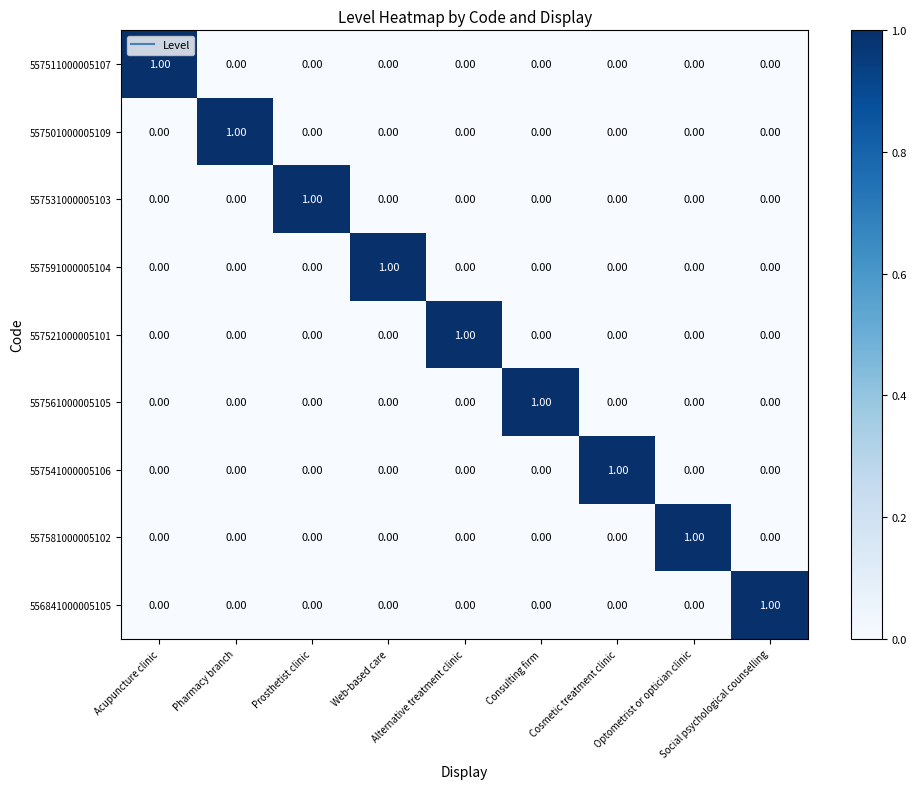

At how many categories does at least one series exceed 0?

9